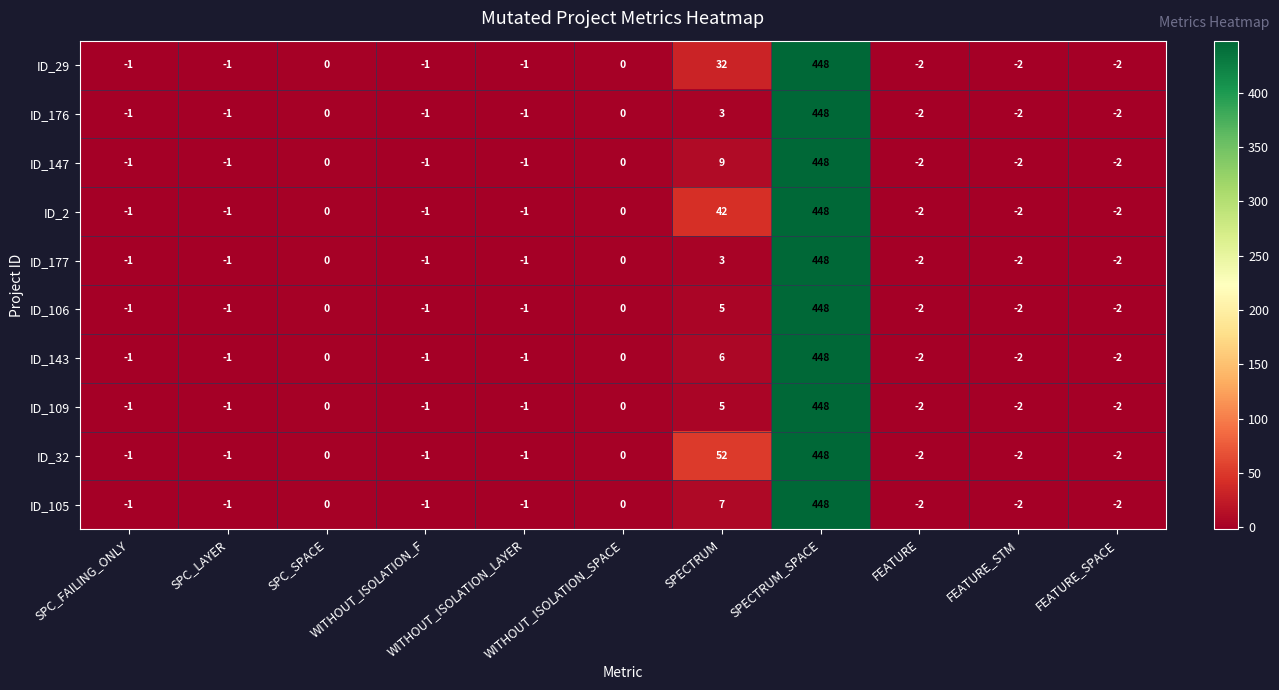

Which series has the largest total across all categories?

ID_32